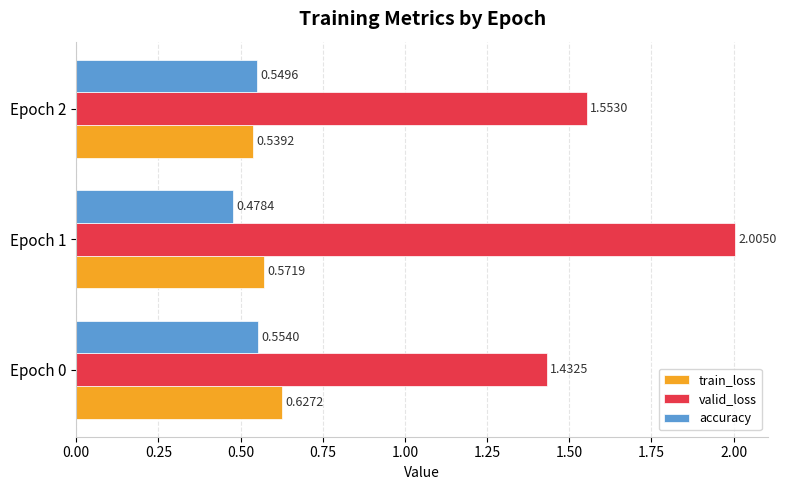

At which category is the sum across all series the highest?

Epoch 1